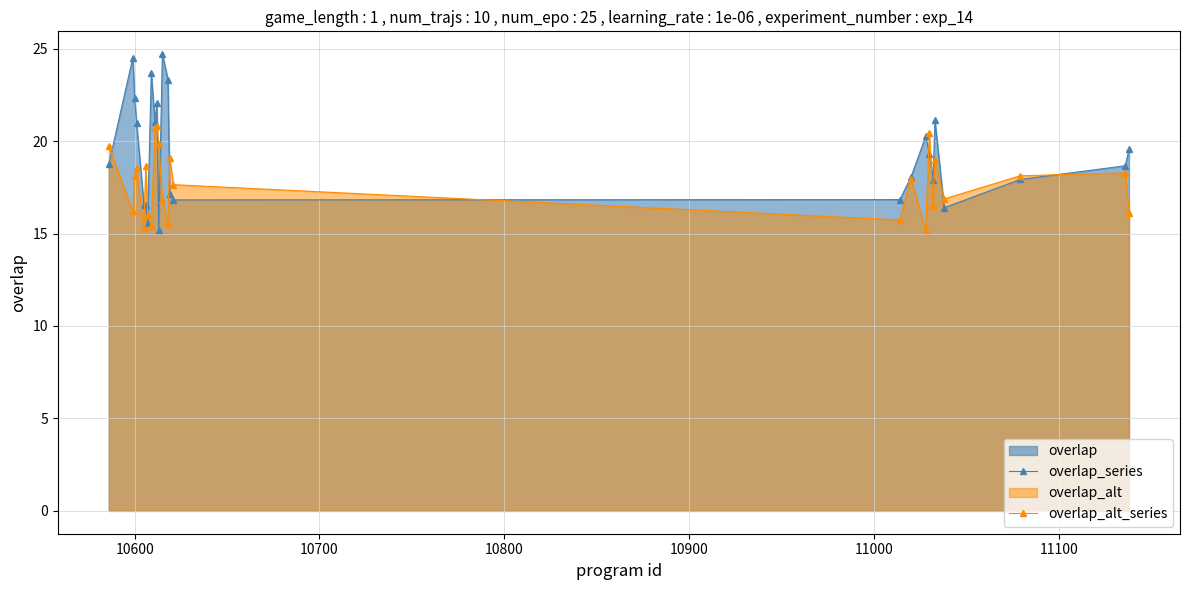

What is the difference between the second highest and minimum values in the overlap_series series?

9.3